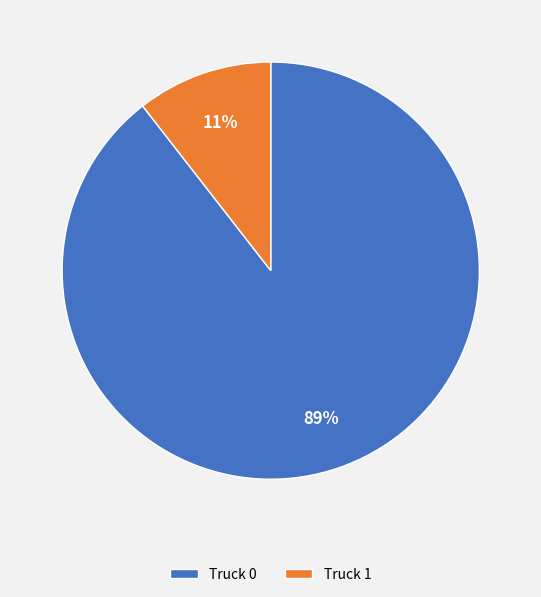

Count the number of slices in the pie.

2